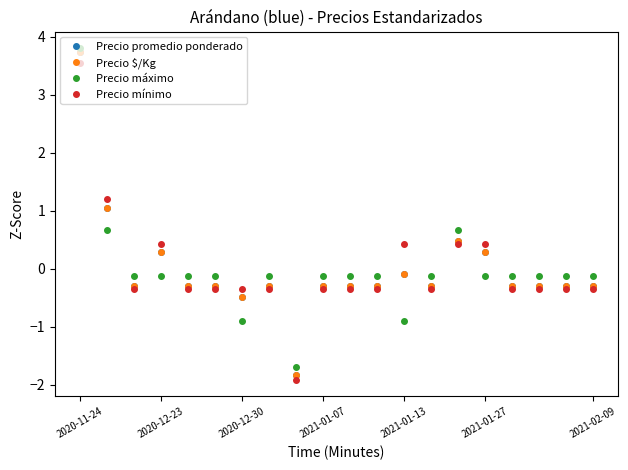

Which series has the widest spread of values?

Precio promedio ponderado